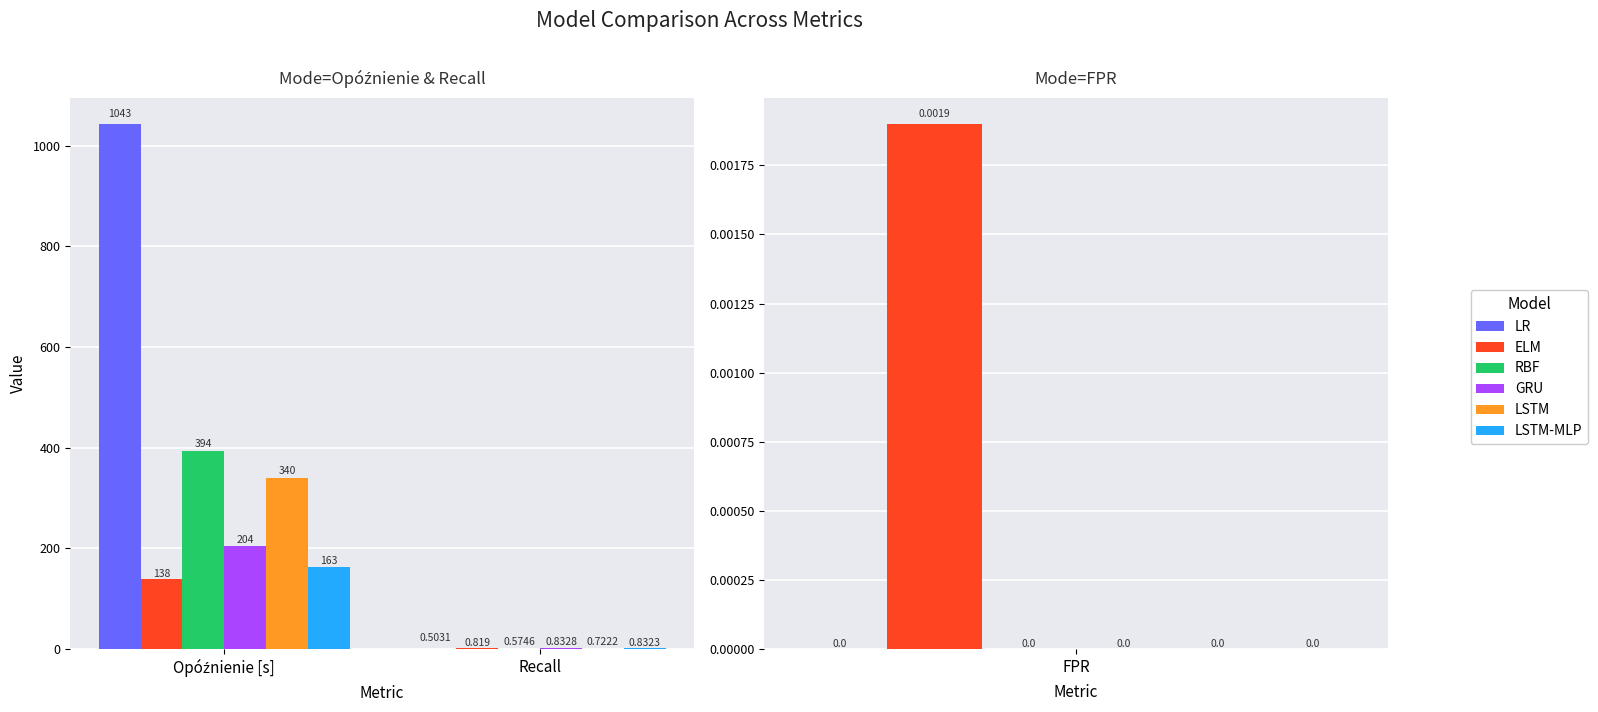

At how many categories does at least one series exceed 701?

1